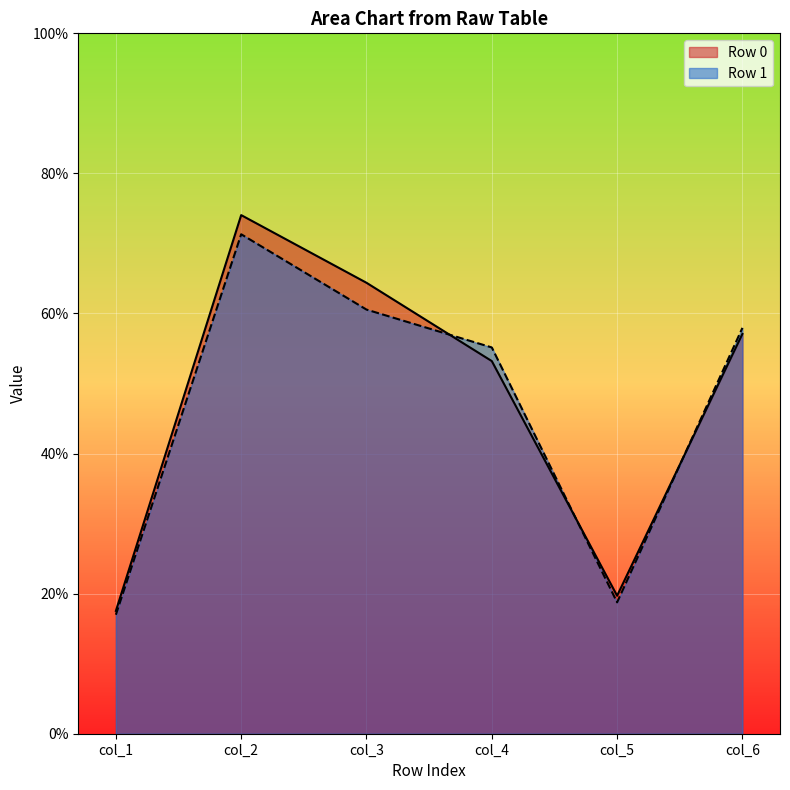

At which label does col_2 first exceed 74?

Row 0